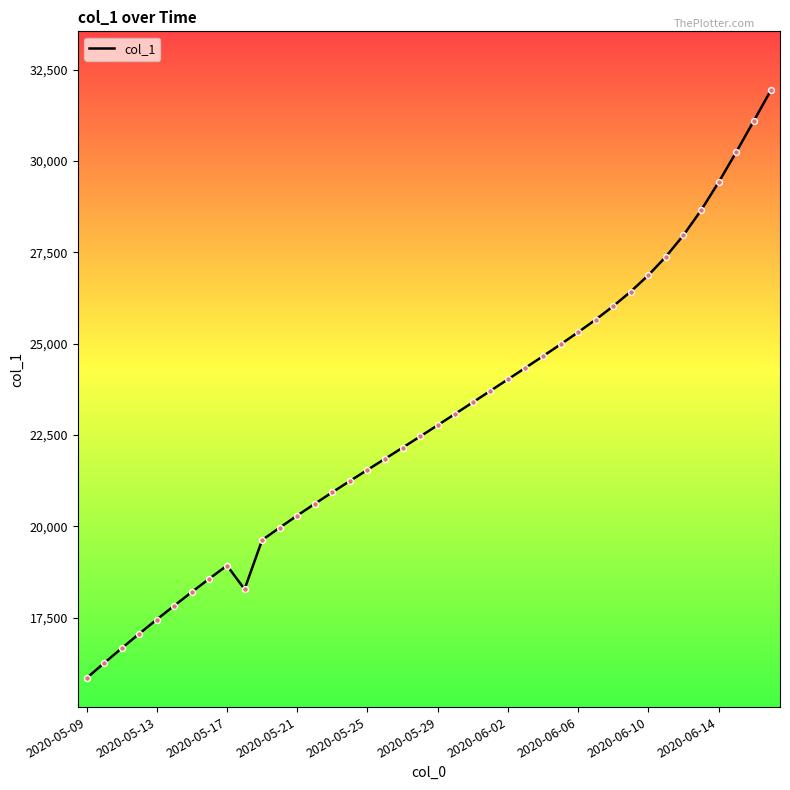

What is the greatest value displayed?

31956.0